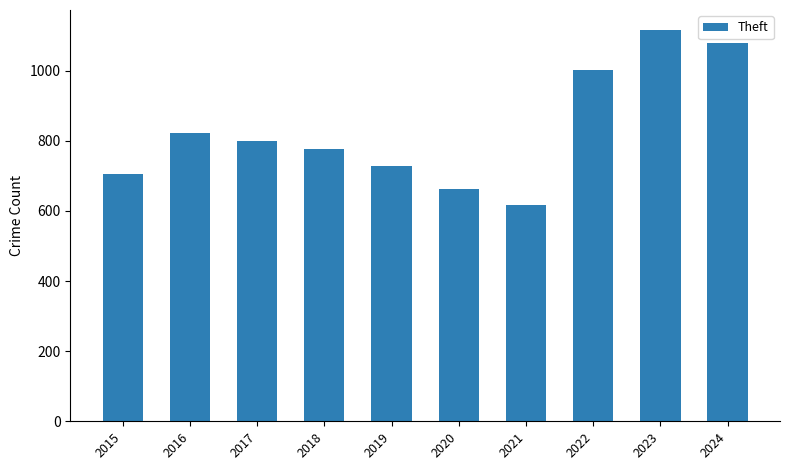

What is the smallest value displayed?

616